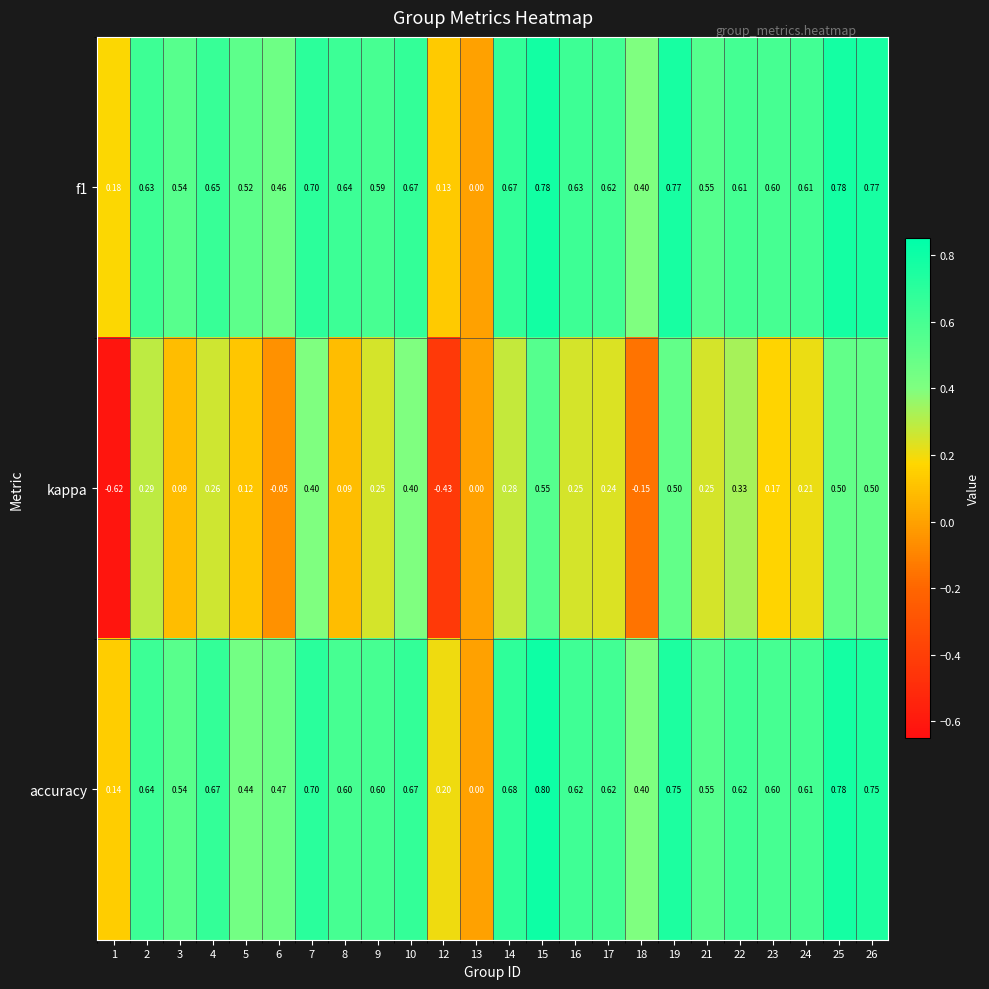

Is the value of kappa at 1 greater than the value of accuracy at 12?

No